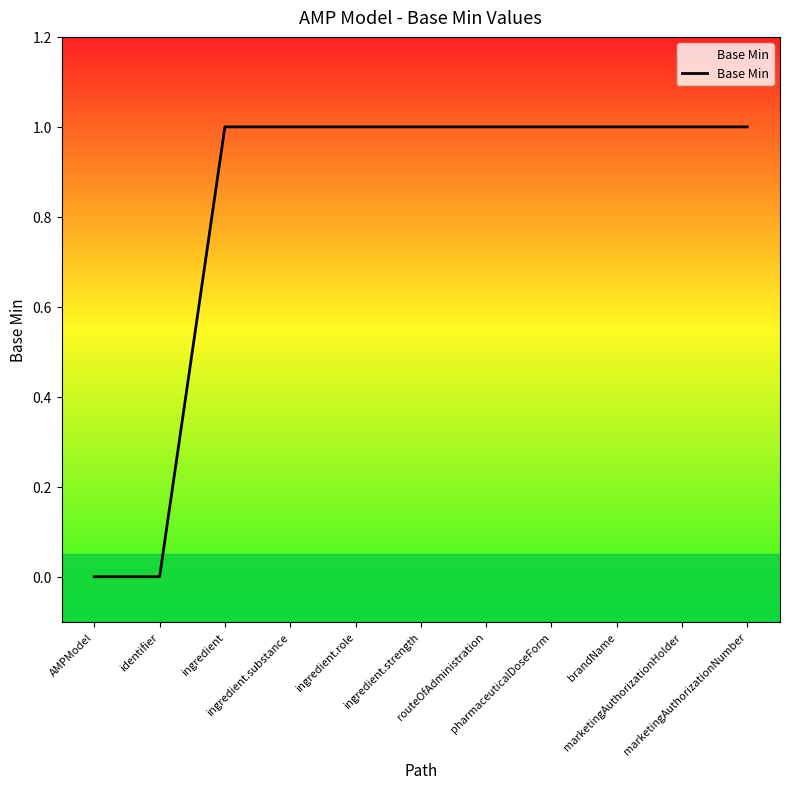

Reading left to right, list all the values displayed in this chart.

AMPModel=0	identifier=0	ingredient=1	ingredient.substance=1	ingredient.role=1	ingredient.strength=1	routeOfAdministration=1	pharmaceuticalDoseForm=1	brandName=1	marketingAuthorizationHolder=1	marketingAuthorizationNumber=1